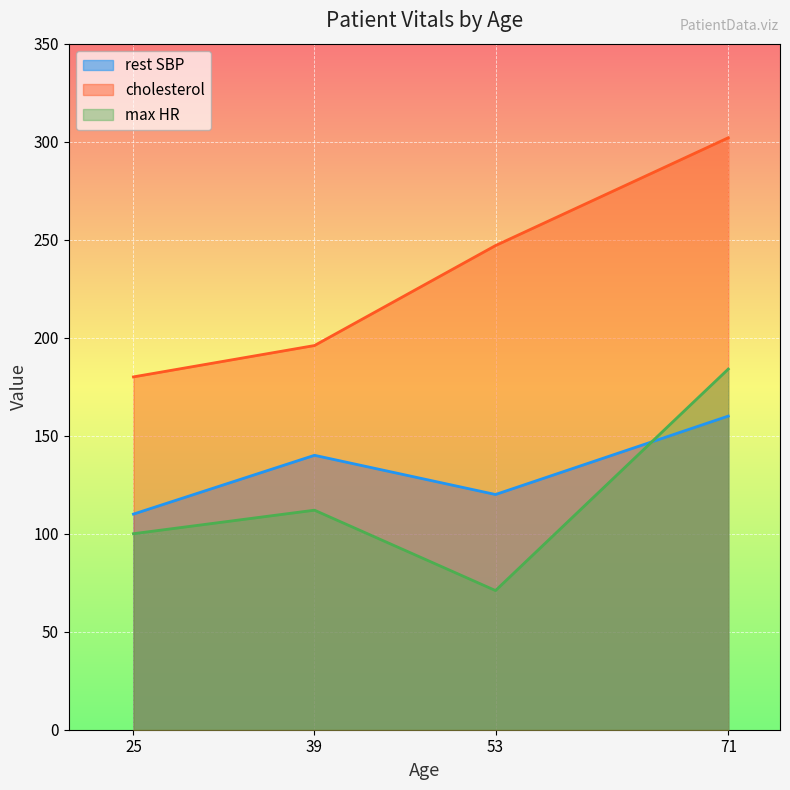

What is the maximum value for max HR?

184